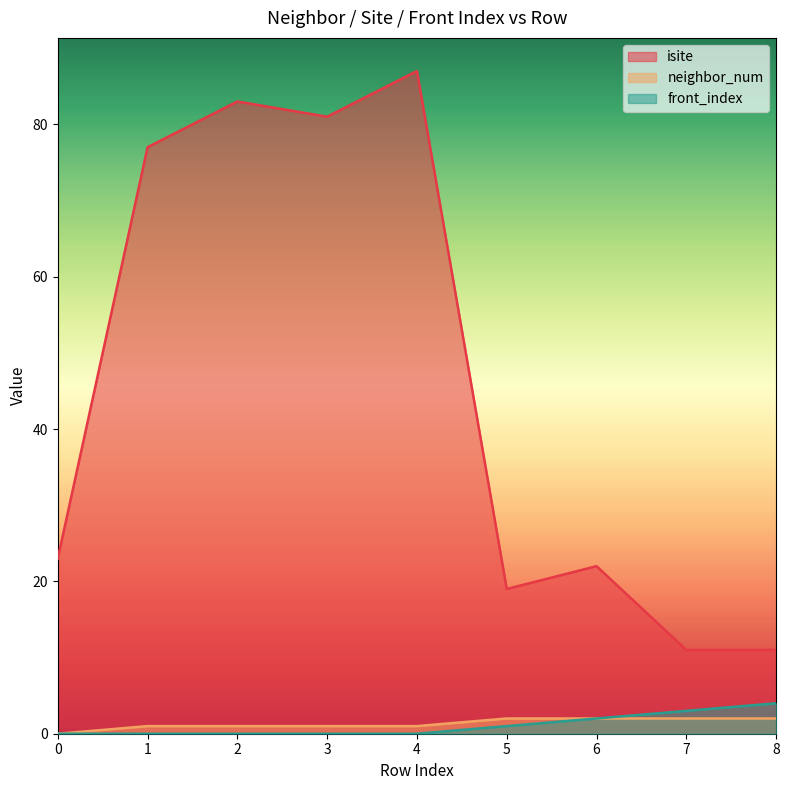

What is the difference between the isite values at 6 and 0?

1